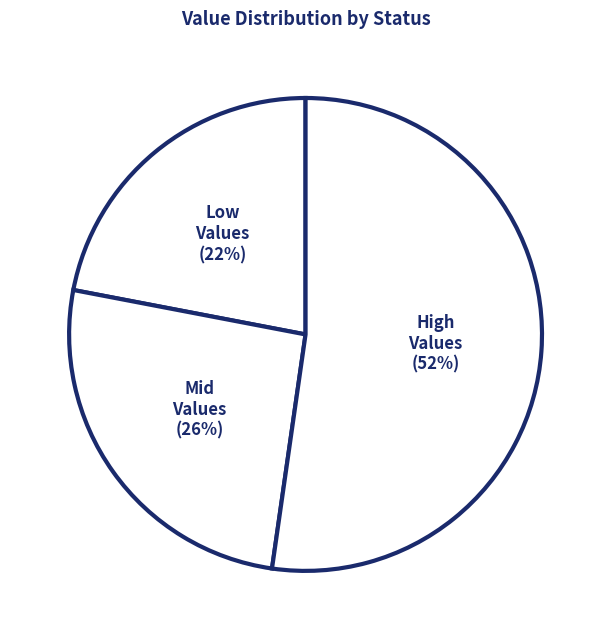

Which has a higher value, Mid Values or Low Values?

Mid Values